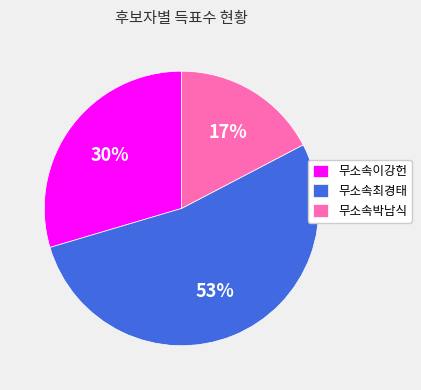

Which category accounts for the majority?

무소속최경태